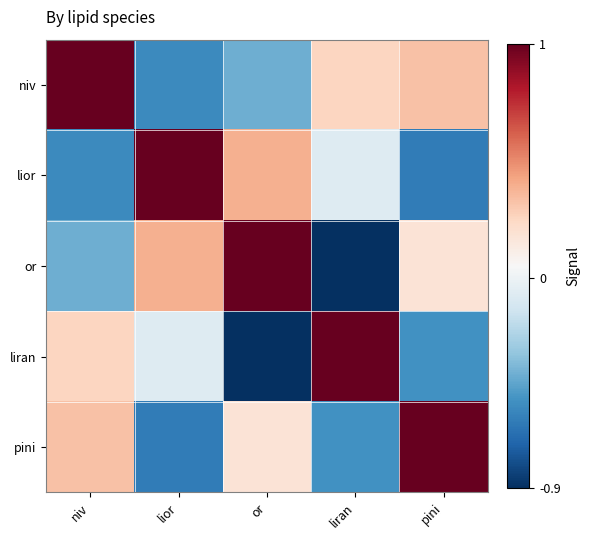

Reading right to left, what are all the values shown in this chart?

niv: pini=0.3	liran=0.3	or=-0.4	lior=-0.6	niv=1.0
lior: pini=-0.6	liran=-0.1	or=0.4	lior=1.0	niv=-0.6
or: pini=0.2	liran=-0.9	or=1.0	lior=0.4	niv=-0.4
liran: pini=-0.5	liran=1.0	or=-0.9	lior=-0.1	niv=0.3
pini: pini=1.0	liran=-0.5	or=0.2	lior=-0.6	niv=0.3